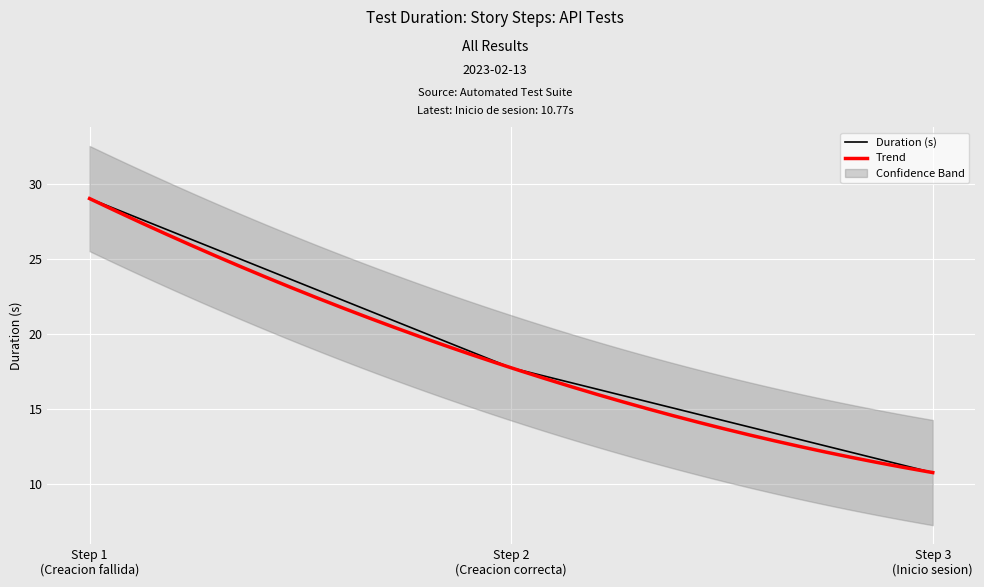

What is the maximum value for Duration (s)?

29.0